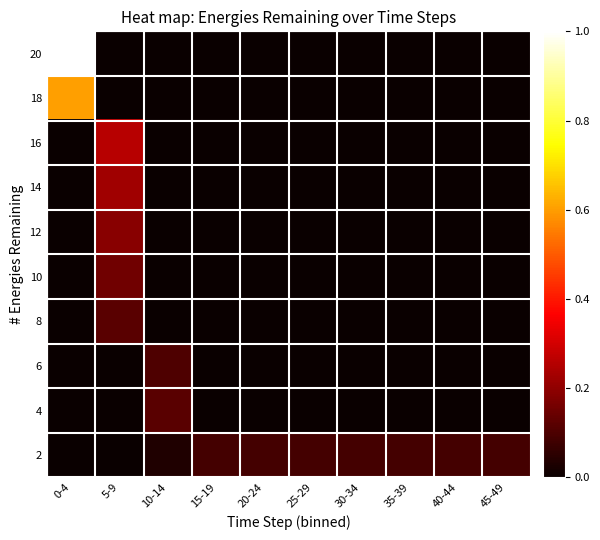

Reading right to left, list all the values displayed in this chart.

20: 45-49=0.0	40-44=0.0	35-39=0.0	30-34=0.0	25-29=0.0	20-24=0.0	15-19=0.0	10-14=0.0	5-9=0.0	0-4=1.0
18: 45-49=0.0	40-44=0.0	35-39=0.0	30-34=0.0	25-29=0.0	20-24=0.0	15-19=0.0	10-14=0.0	5-9=0.0	0-4=0.6
16: 45-49=0.0	40-44=0.0	35-39=0.0	30-34=0.0	25-29=0.0	20-24=0.0	15-19=0.0	10-14=0.0	5-9=0.3	0-4=0.0
14: 45-49=0.0	40-44=0.0	35-39=0.0	30-34=0.0	25-29=0.0	20-24=0.0	15-19=0.0	10-14=0.0	5-9=0.2	0-4=0.0
12: 45-49=0.0	40-44=0.0	35-39=0.0	30-34=0.0	25-29=0.0	20-24=0.0	15-19=0.0	10-14=0.0	5-9=0.2	0-4=0.0
10: 45-49=0.0	40-44=0.0	35-39=0.0	30-34=0.0	25-29=0.0	20-24=0.0	15-19=0.0	10-14=0.0	5-9=0.2	0-4=0.0
8: 45-49=0.0	40-44=0.0	35-39=0.0	30-34=0.0	25-29=0.0	20-24=0.0	15-19=0.0	10-14=0.0	5-9=0.1	0-4=0.0
6: 45-49=0.0	40-44=0.0	35-39=0.0	30-34=0.0	25-29=0.0	20-24=0.0	15-19=0.0	10-14=0.1	5-9=0.0	0-4=0.0
4: 45-49=0.0	40-44=0.0	35-39=0.0	30-34=0.0	25-29=0.0	20-24=0.0	15-19=0.0	10-14=0.1	5-9=0.0	0-4=0.0
2: 45-49=0.1	40-44=0.1	35-39=0.1	30-34=0.1	25-29=0.1	20-24=0.1	15-19=0.1	10-14=0.0	5-9=0.0	0-4=0.0